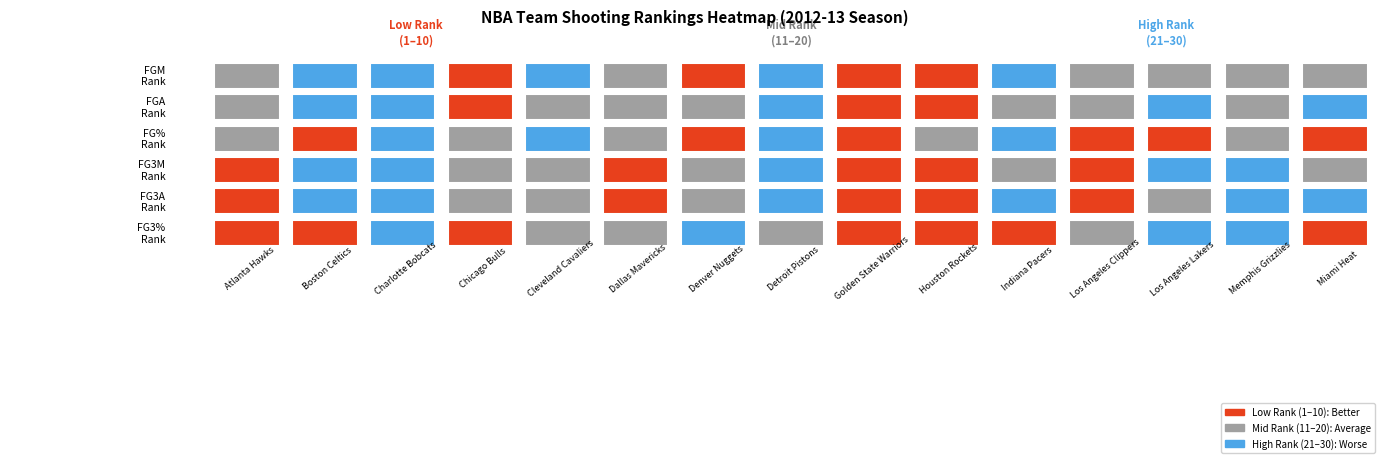

At how many categories does at least one series exceed 17?

12